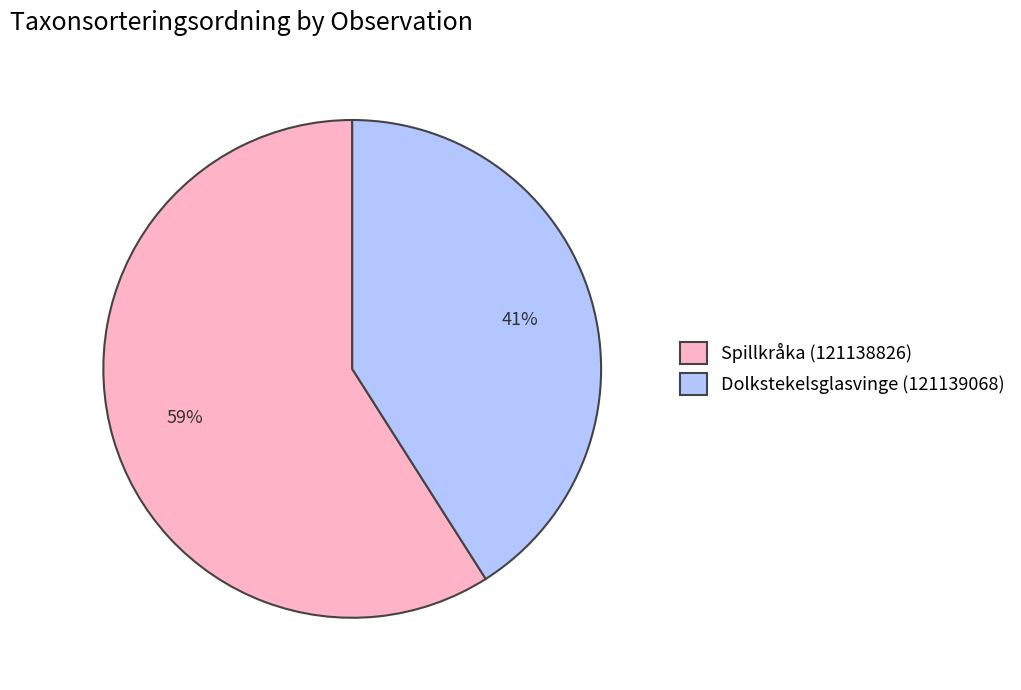

Rank the categories by value from highest to lowest.

Spillkråka (121138826), Dolkstekelsglasvinge (121139068)